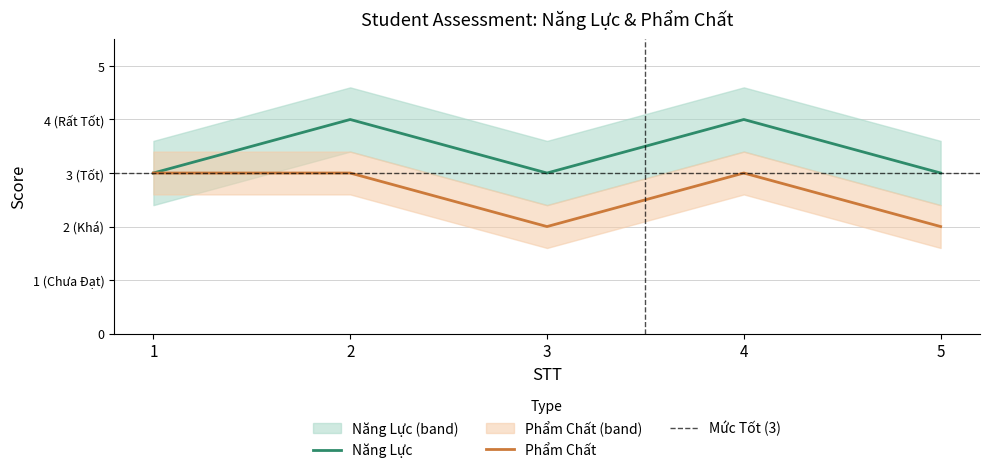

How many lines are shown in the chart?

2